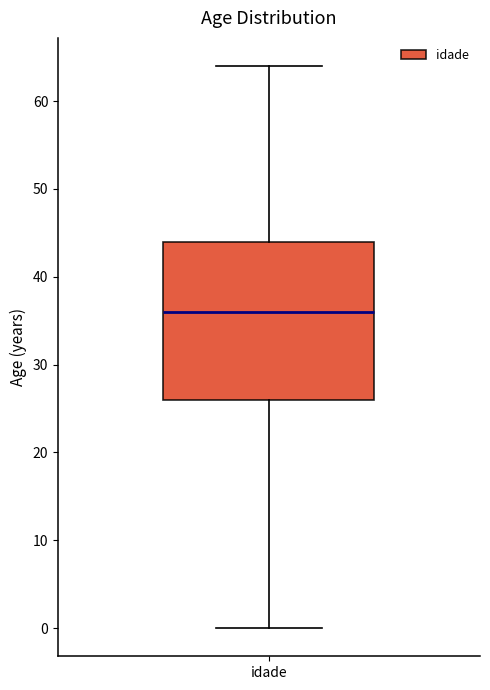

Read this box plot against the y-axis: the position of the median line, the range covered by the box, and the ends of both whiskers. The values are not printed on the chart, so give them approximately, as read against the axis.

median 36, box 26 to 44, whiskers 0 to 64